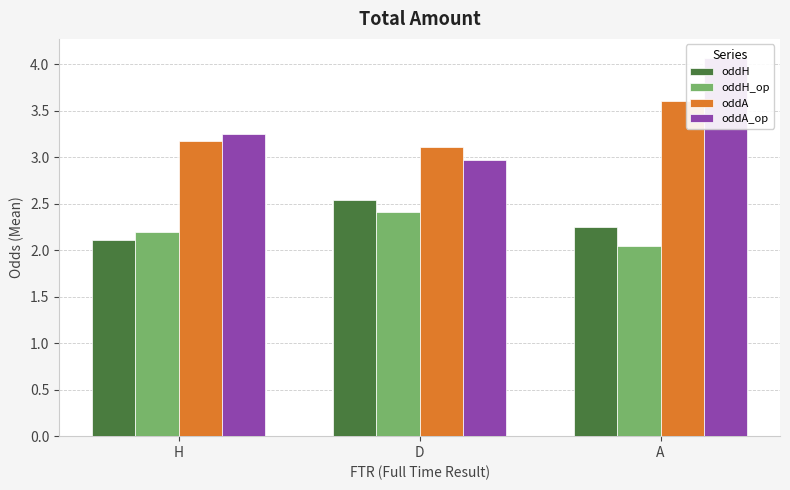

What is the label of the 2nd bar from the right?

D